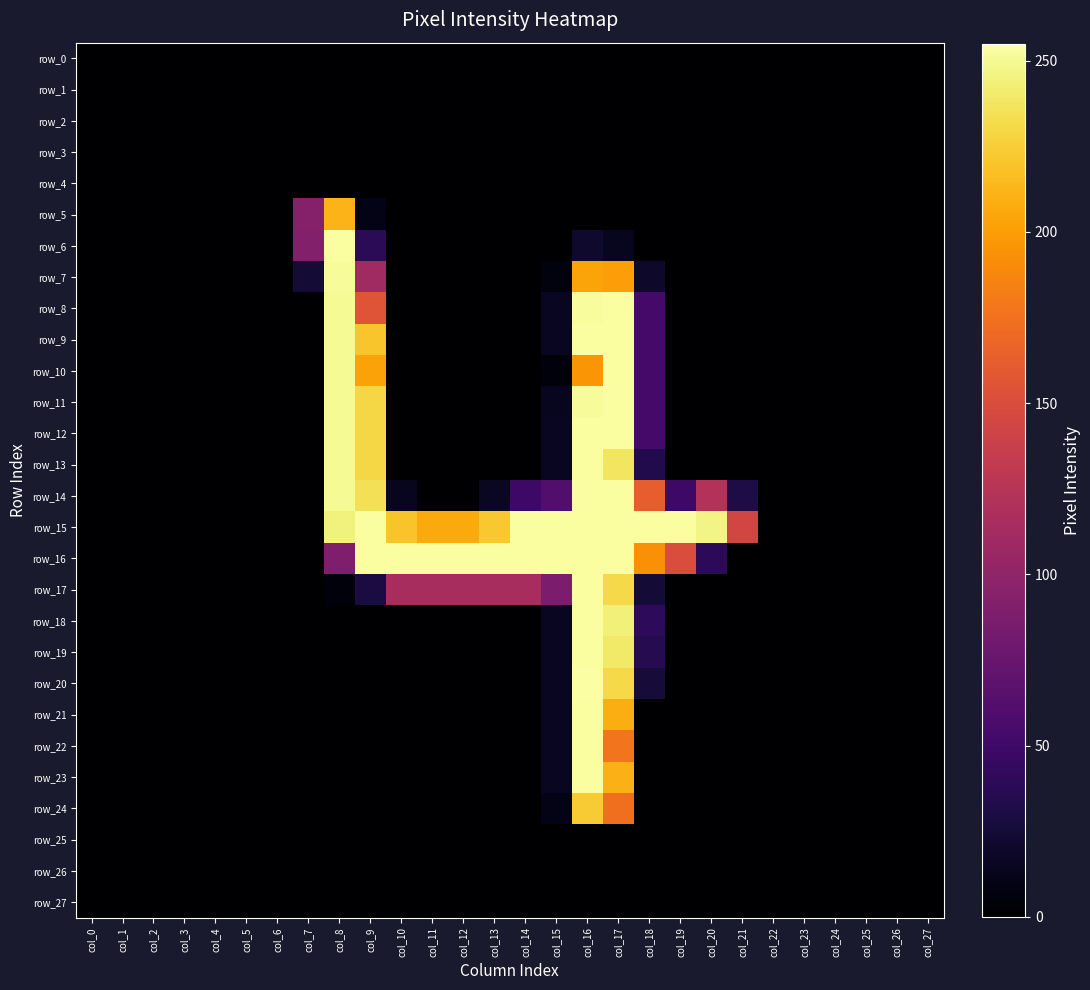

Which category has the highest value in the row_22 series?

col_16